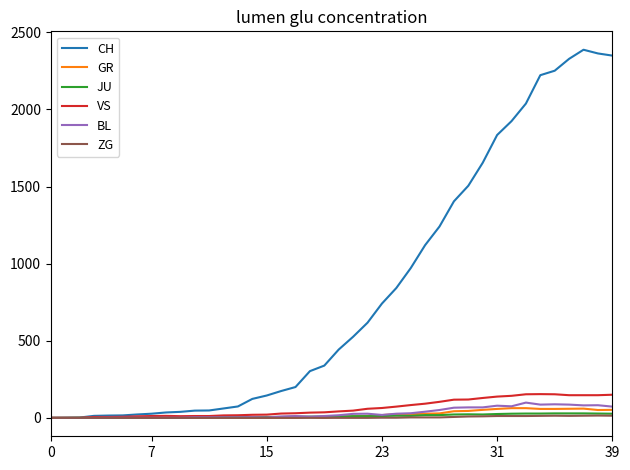

Count the number of categories in the chart.

40